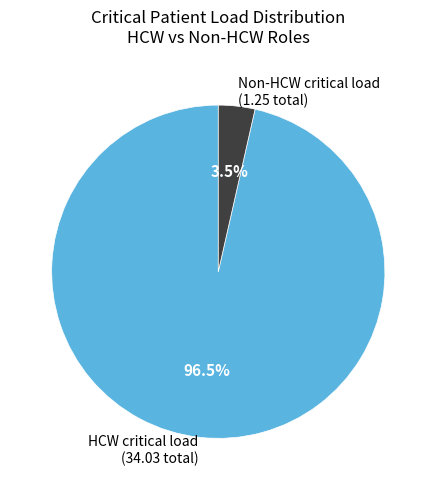

Is there any slice that represents more than half of the pie?

Yes